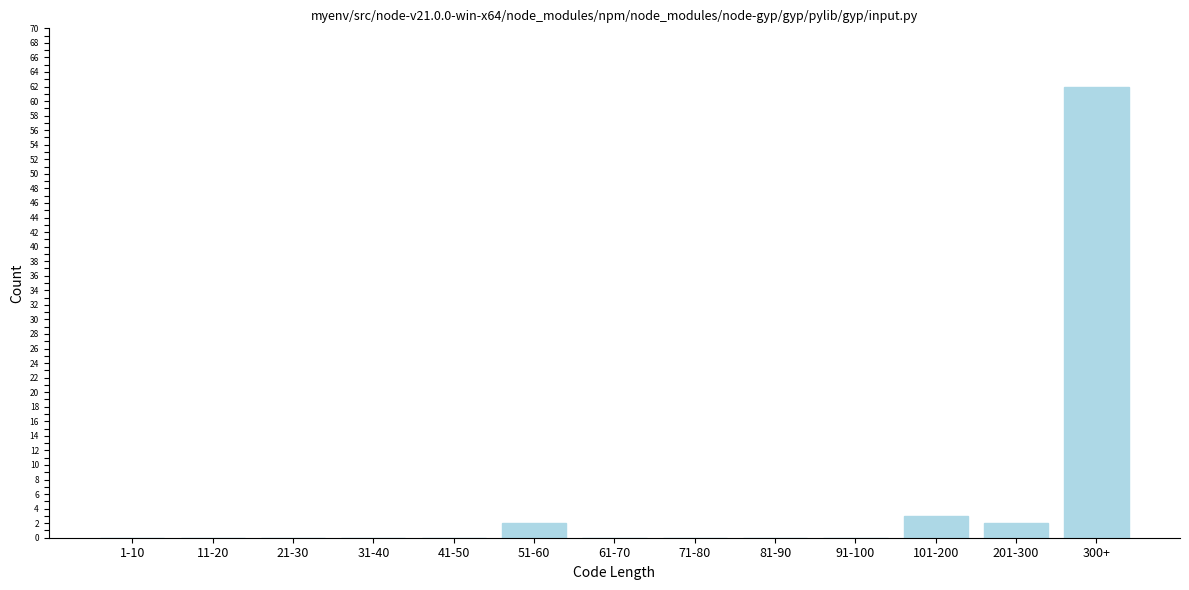

Reading left to right, list all the values displayed in this chart.

1-10=0	11-20=0	21-30=0	31-40=0	41-50=0	51-60=2	61-70=0	71-80=0	81-90=0	91-100=0	101-200=3	201-300=2	300+=62